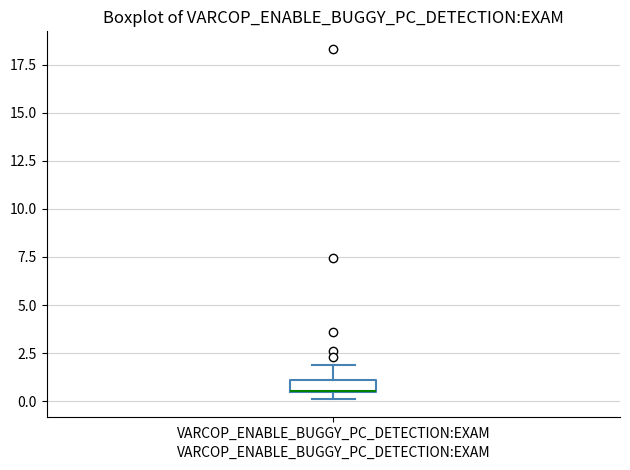

Where is the lower edge of the box for VARCOP_ENABLE_BUGGY_PC_DETECTION:EXAM on the y-axis? The values are not printed on the chart, so give them approximately, as read against the axis.

0.5